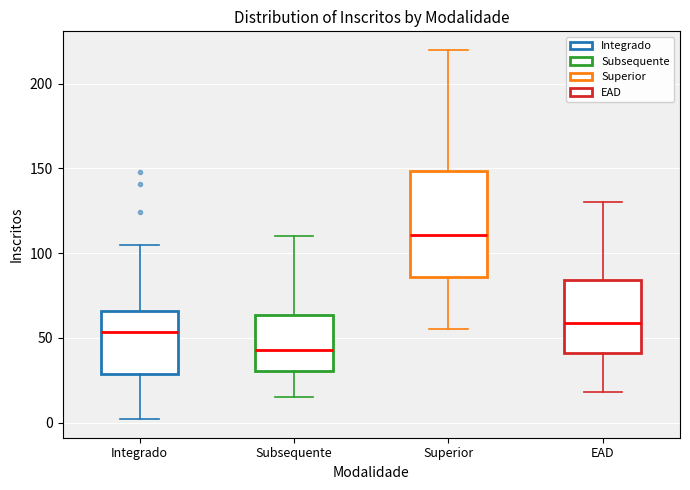

Where does the median line of the box for Integrado sit on the y-axis? The values are not printed on the chart, so give them approximately, as read against the axis.

55